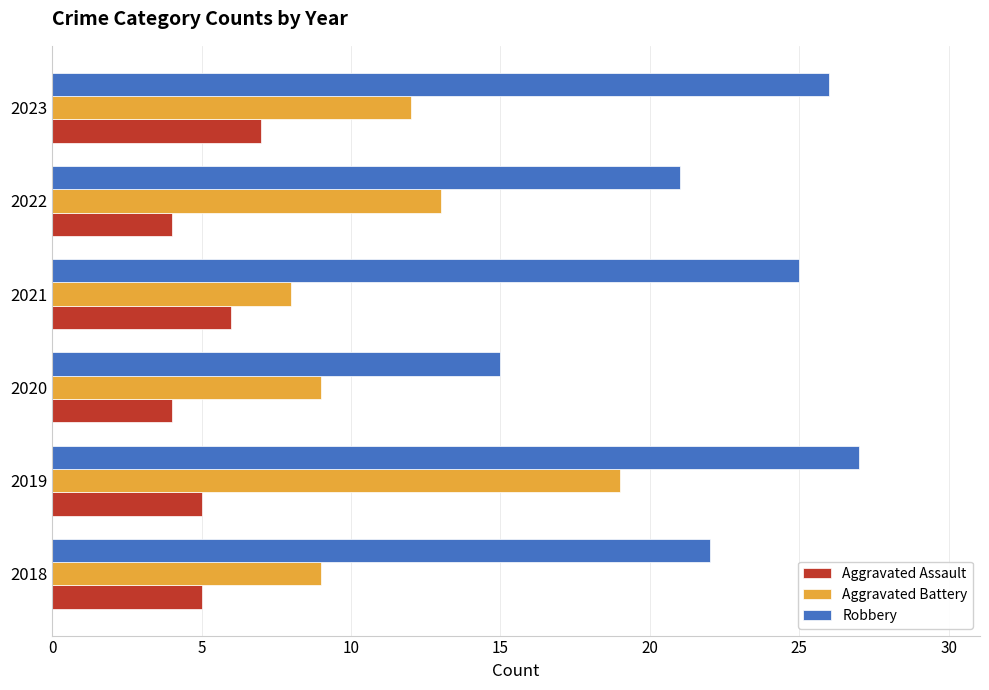

What is the difference between the maximum and minimum values in the Aggravated Assault series?

3